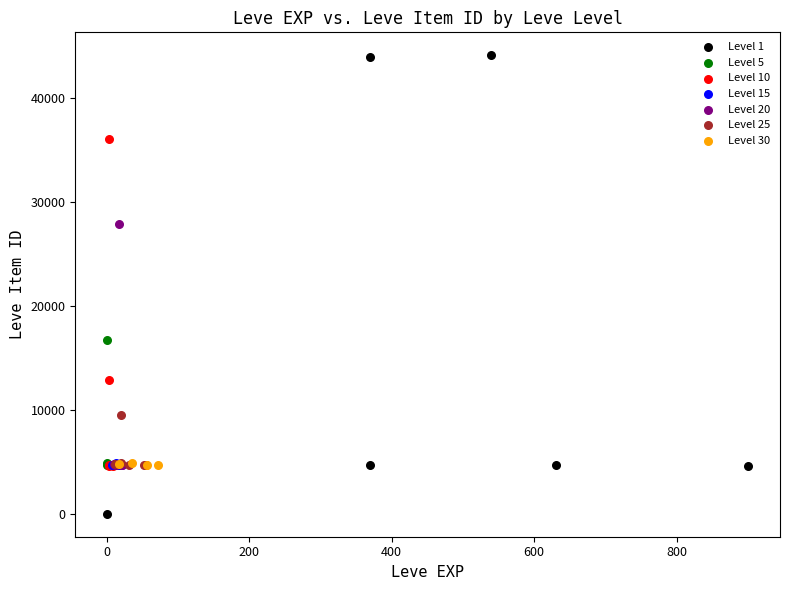

Which series reaches the minimum Y coordinate?

Level 1